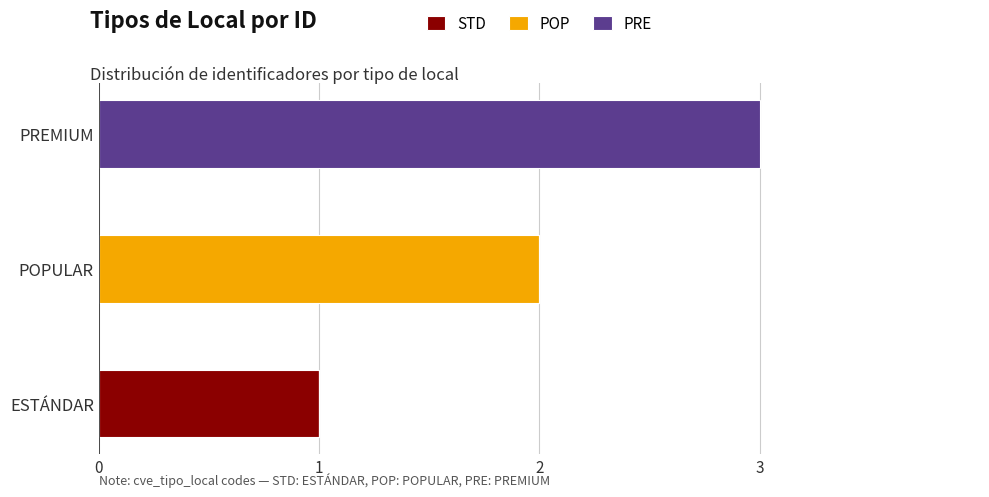

The value of STD at ESTÁNDAR is 1. True or false?

True